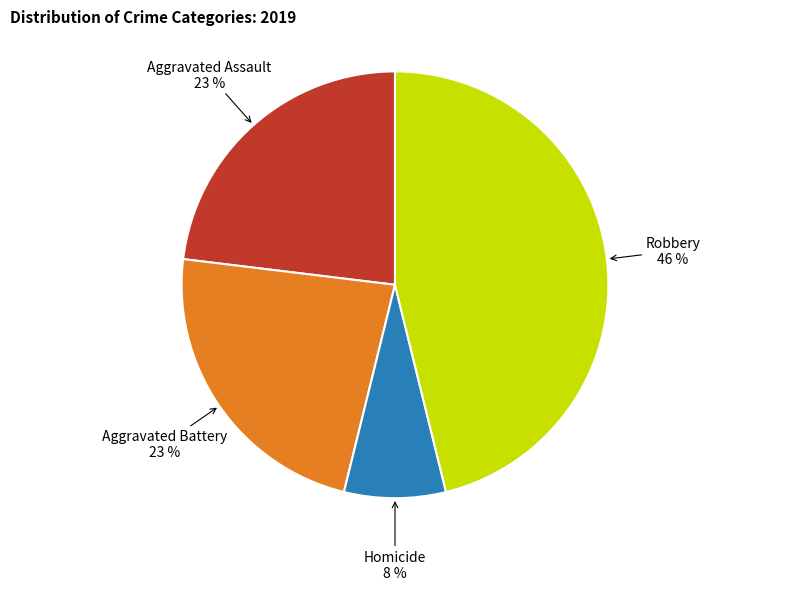

To the nearest percent, what is the difference between the largest and smallest slice percentages?

38%